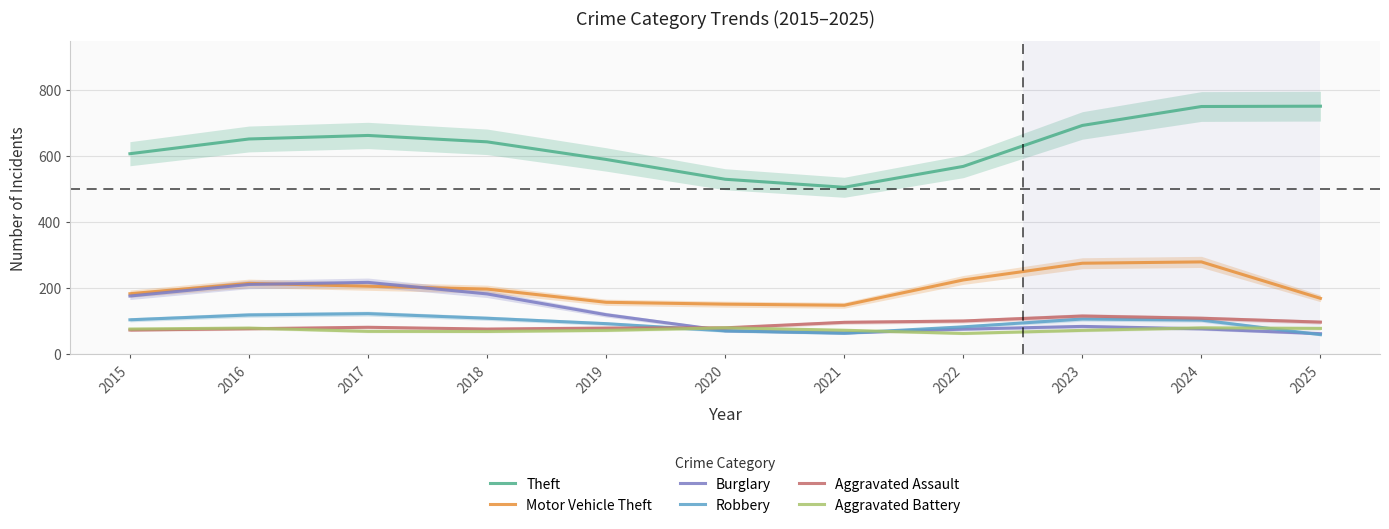

At which category is the sum across all series the highest?

2024